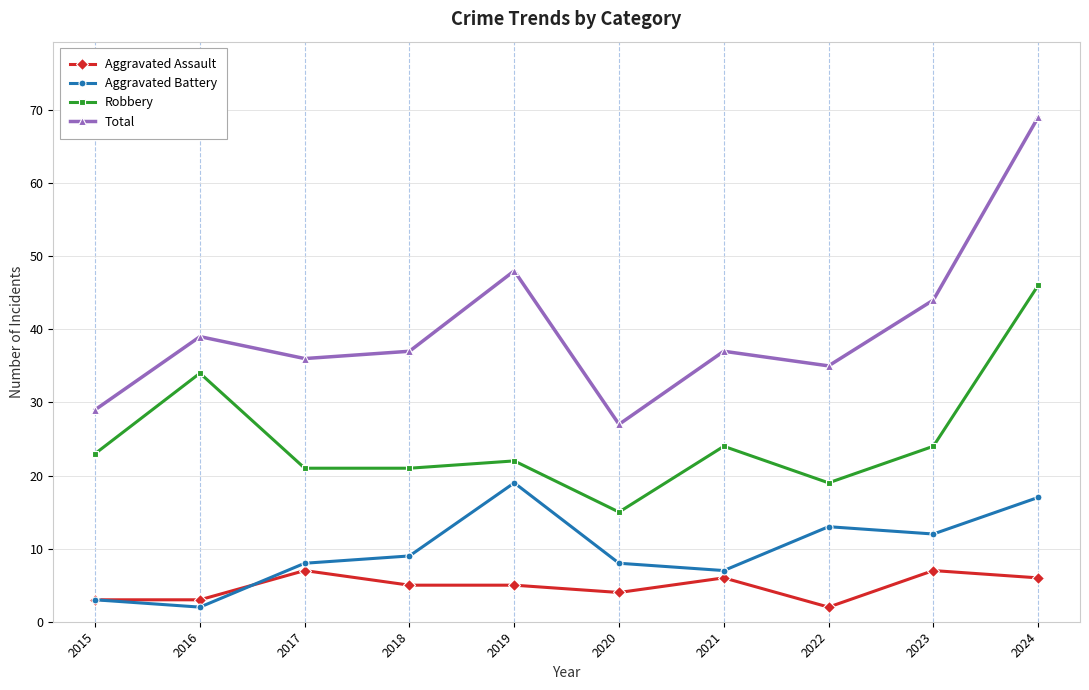

The value of Total at 2017 is 23. True or false?

False